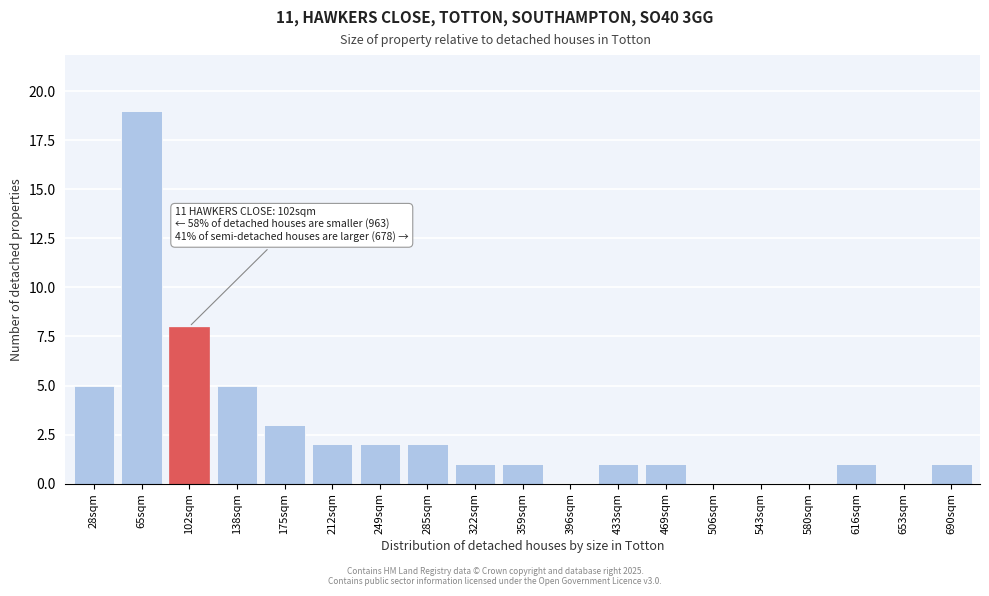

Reading right to left, transcribe all the data shown in this chart.

690sqm=1	653sqm=0	616sqm=1	580sqm=0	543sqm=0	506sqm=0	469sqm=1	433sqm=1	396sqm=0	359sqm=1	322sqm=1	285sqm=2	249sqm=2	212sqm=2	175sqm=3	138sqm=5	102sqm=8	65sqm=19	28sqm=5